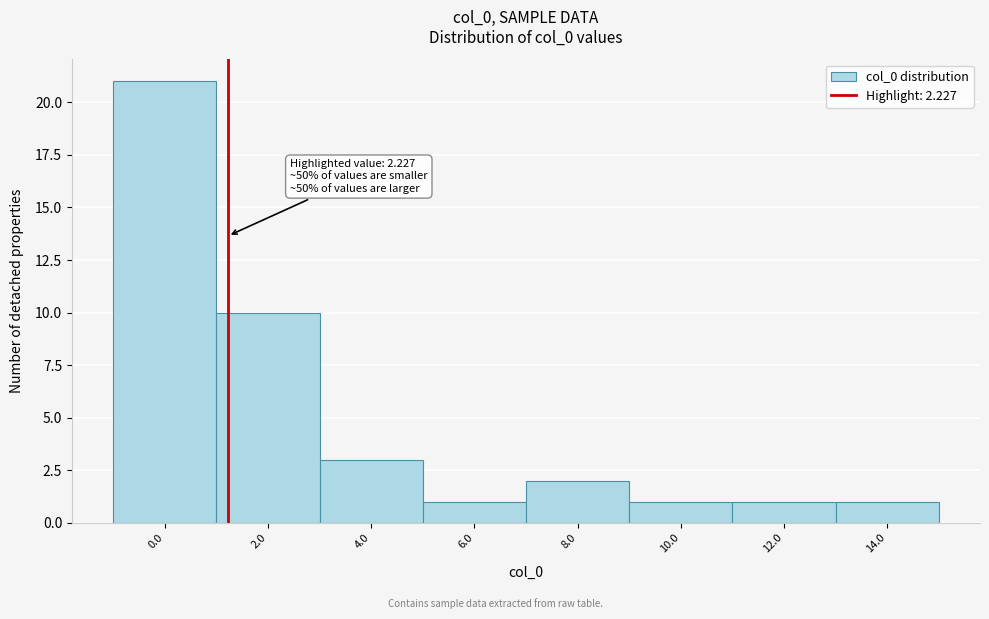

Reading right to left, what are all the values shown in this chart?

1	1	1	2	1	3	10	21